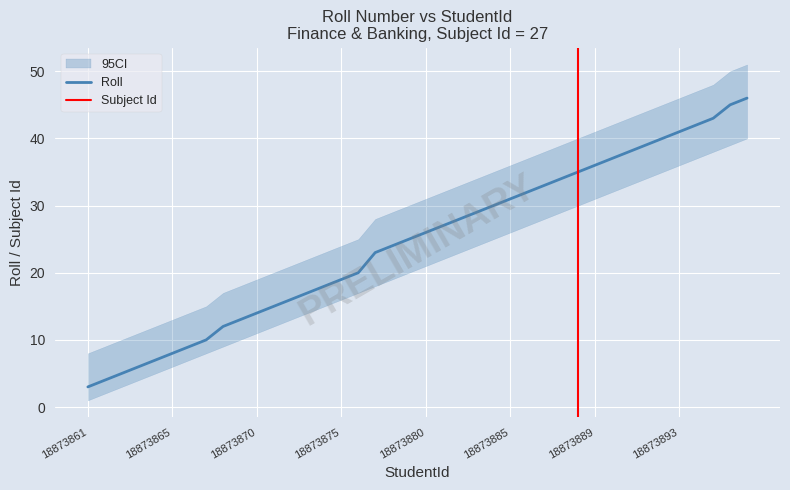

True or false: Roll has a value of 14 at 18873870.

True